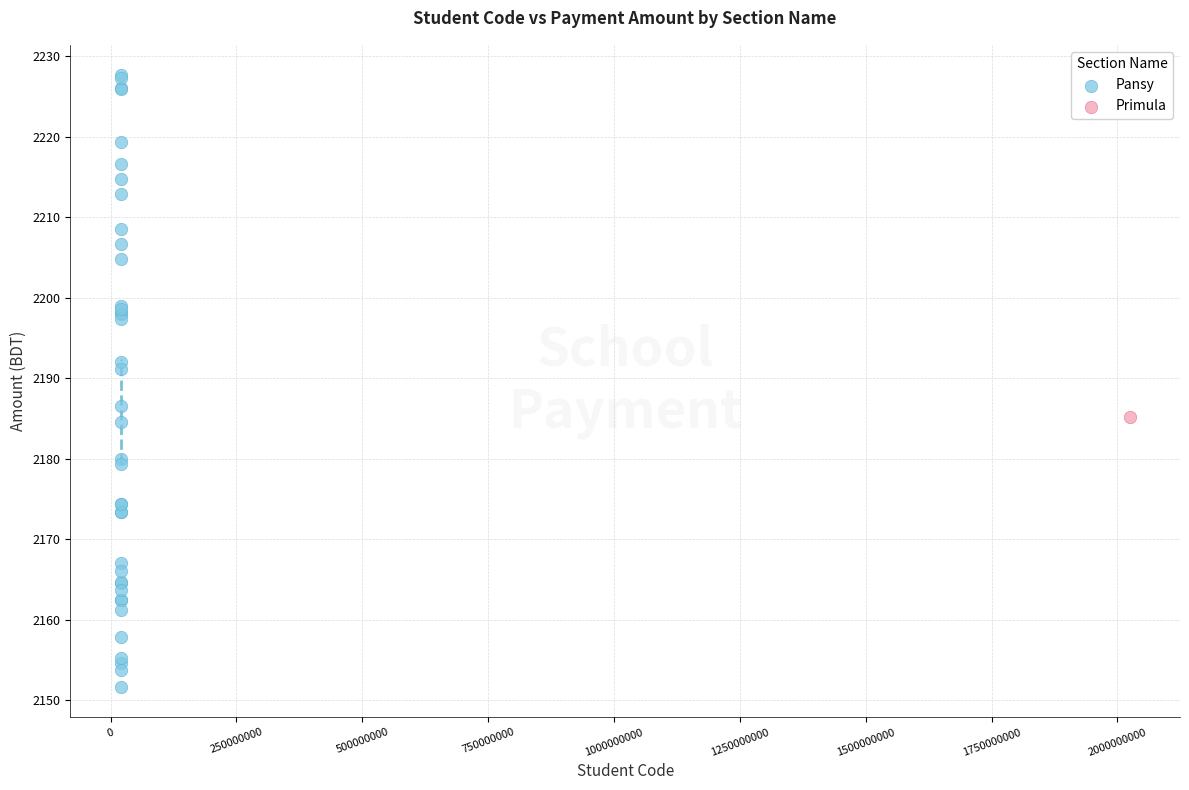

What are all the series names shown in the legend?

Pansy, Primula